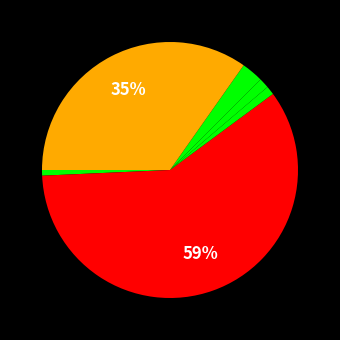

Does any single category account for the majority?

Yes